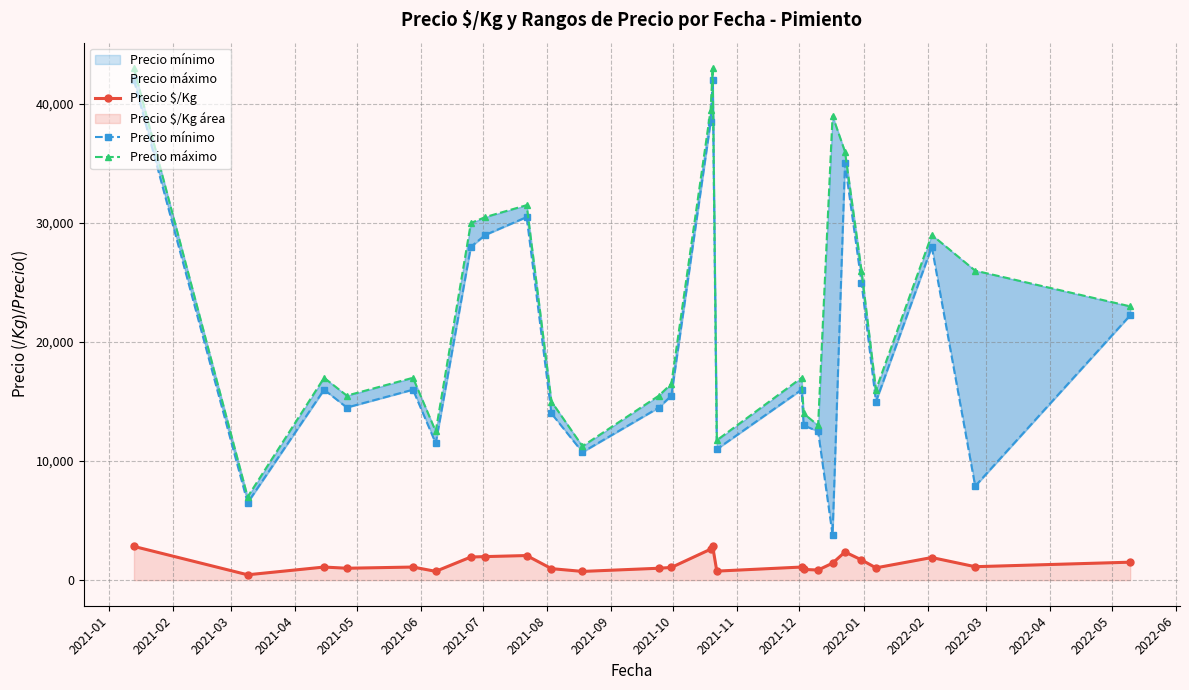

Reading left to right, list all the values displayed in this chart.

Precio $/Kg: 2833.5	450.0	1100.0	1000.0	1100.0	739.5	1943.0	1978.0	2067.0	966.5	733.5	1000.0	1066.5	2600.0	2833.5	758.5	1100.0	900.0	850.0	1427.0	2367.0	1700.0	1033.0	1900.0	1130.0	1508.5
Precio mínimo: 42000.0	6500.0	16000.0	14500.0	16000.0	11500.0	28000.0	29000.0	30500.0	14000.0	10750.0	14500.0	15500.0	38500.0	42000.0	11000.0	16000.0	13000.0	12500.0	3800.0	35000.0	25000.0	15000.0	28000.0	7900.0	22250.0
Precio máximo: 43000.0	7000.0	17000.0	15500.0	17000.0	12500.0	30000.0	30500.0	31500.0	15000.0	11250.0	15500.0	16500.0	39500.0	43000.0	11750.0	17000.0	14000.0	13000.0	39000.0	36000.0	26000.0	16000.0	29000.0	26000.0	23000.0